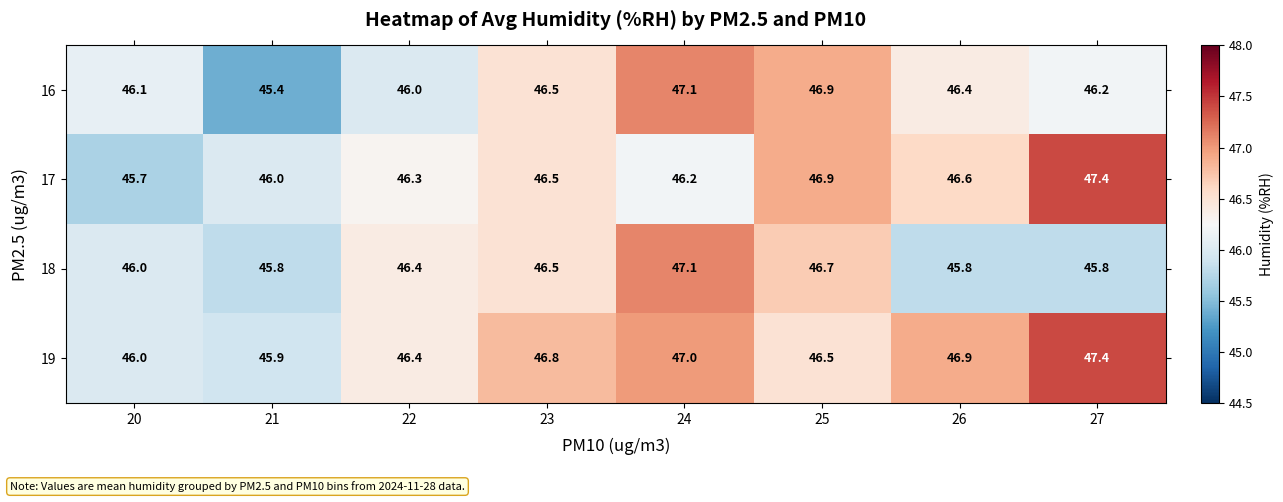

What is the spread (max minus min) of values at 27?

1.6